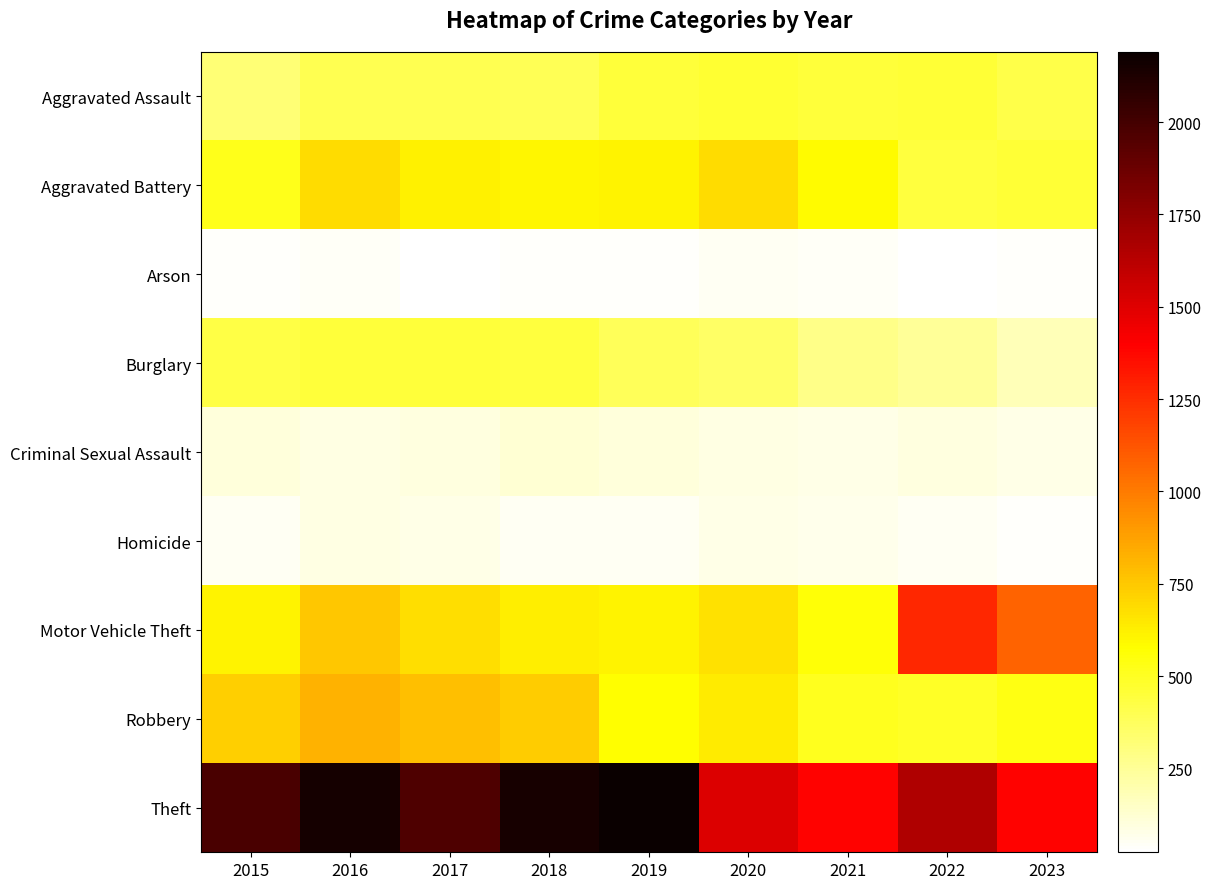

Which series changed the most between 2016 and 2017?

Theft